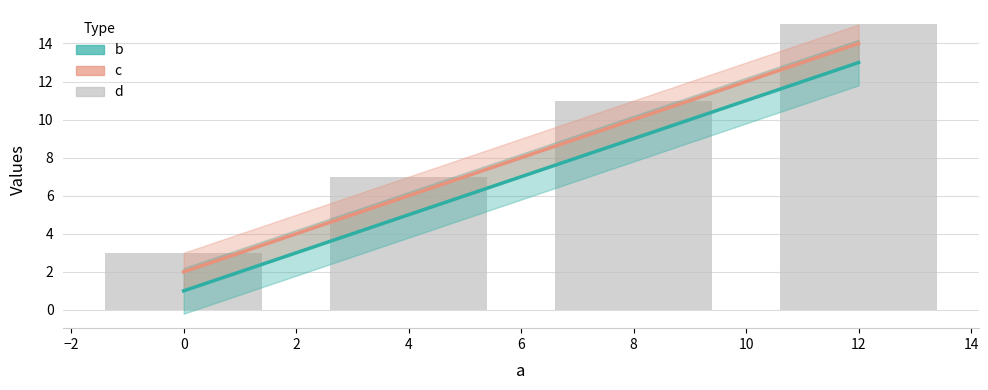

Reading left to right, what are all the values shown in this chart?

b: 0=1	4=5	8=9	12=13
c: 0=2	4=6	8=10	12=14
d: 0=3	4=7	8=11	12=15